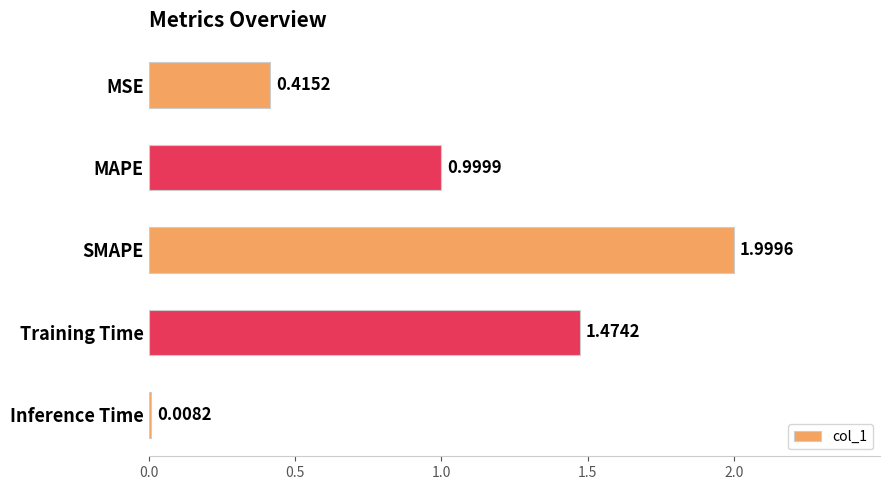

Count the number of categories in the chart.

5